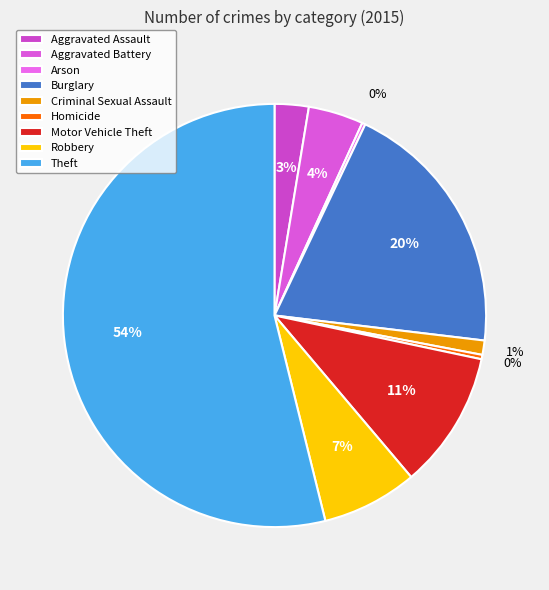

Which slice is the smallest?

Arson